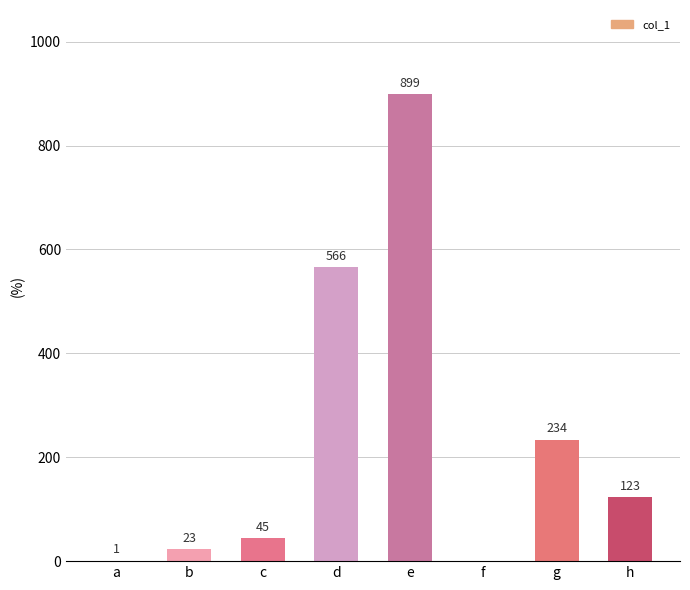

Where does the data first go above 123?

d